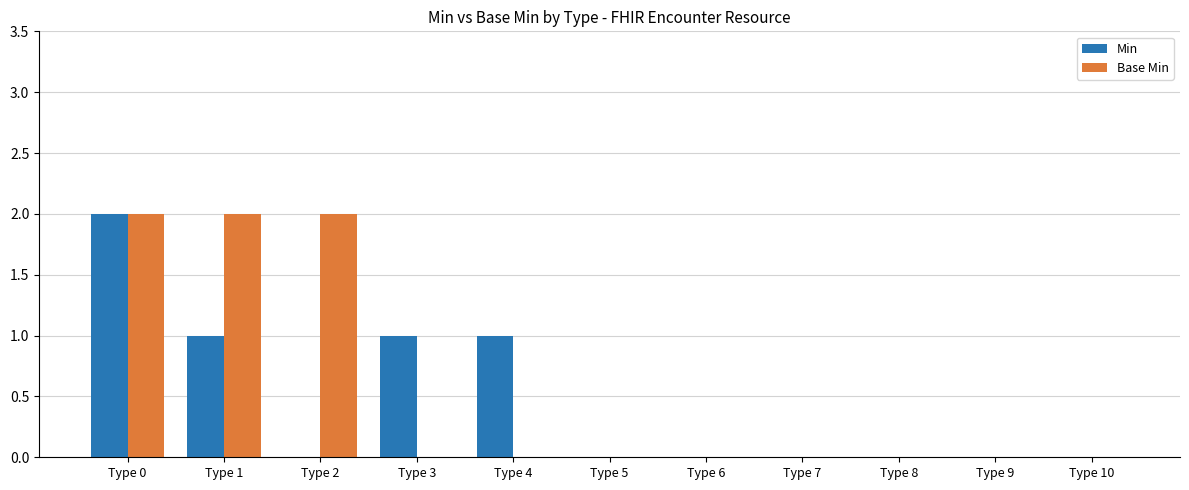

Reading right to left, list all the values displayed in this chart.

Min: 0	0	0	0	0	0	1	1	0	1	2
Base Min: 0	0	0	0	0	0	0	0	2	2	2